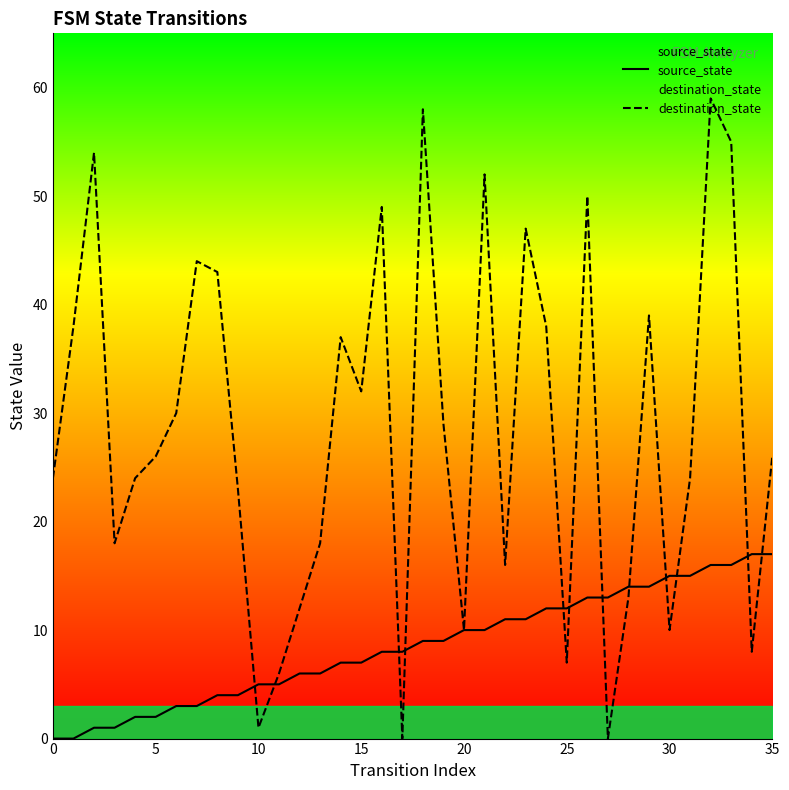

What is the sum of all destination_state values?

1020